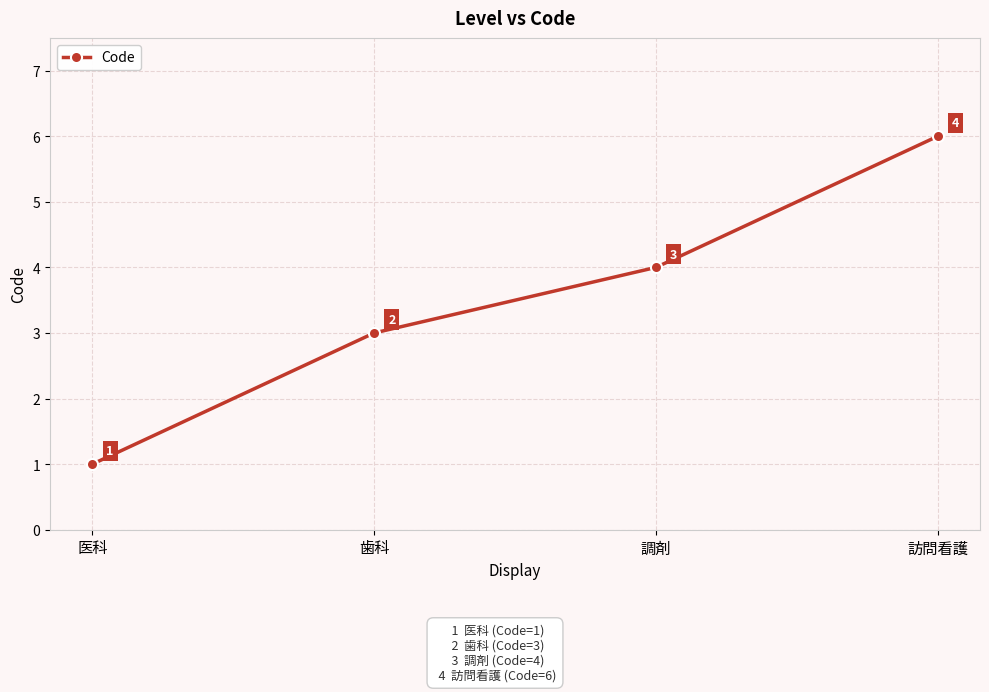

List the labels in order of value, smallest first.

医科, 歯科, 調剤, 訪問看護